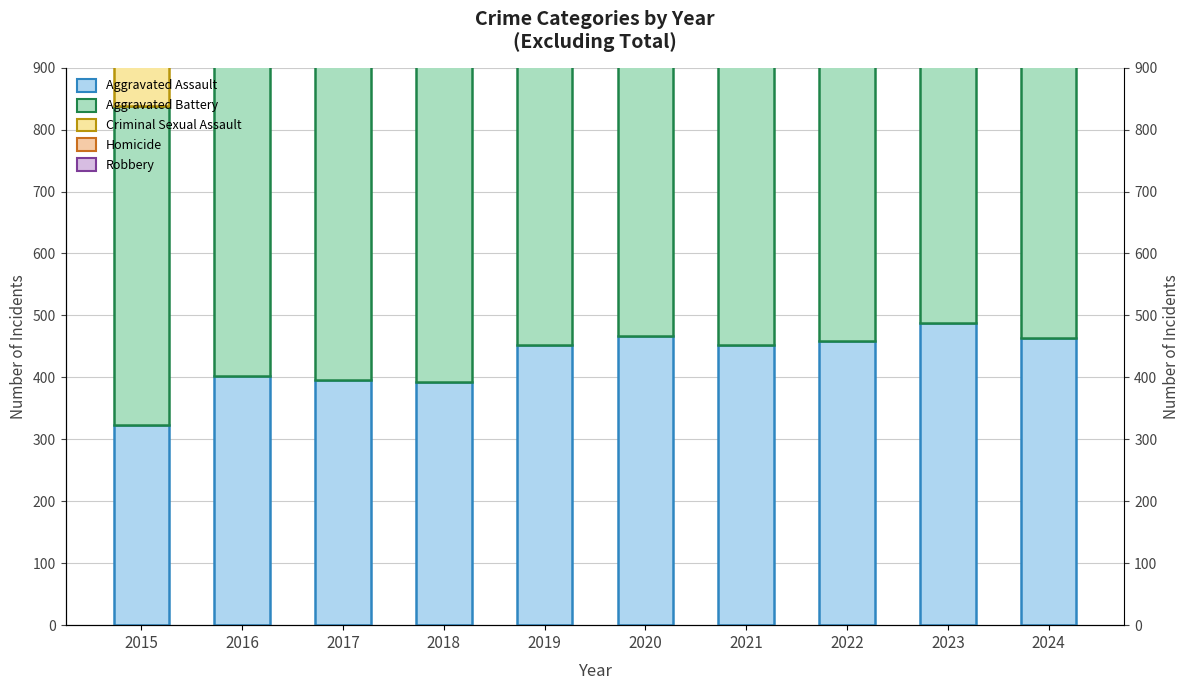

At which label is Aggravated Assault closest to 405?

2016